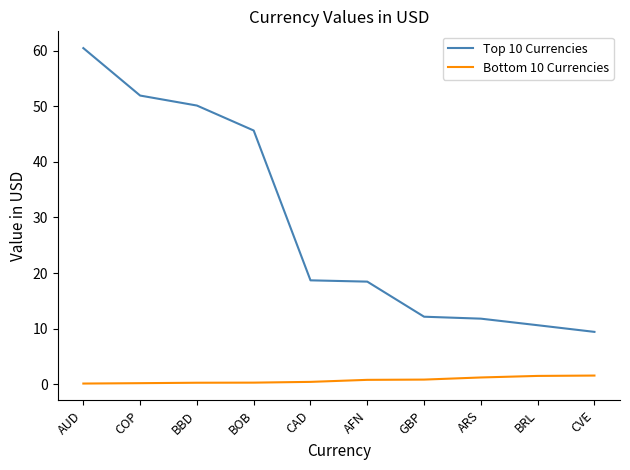

What is the difference between the maximum and minimum values in the Bottom 10 Currencies series?

1.4